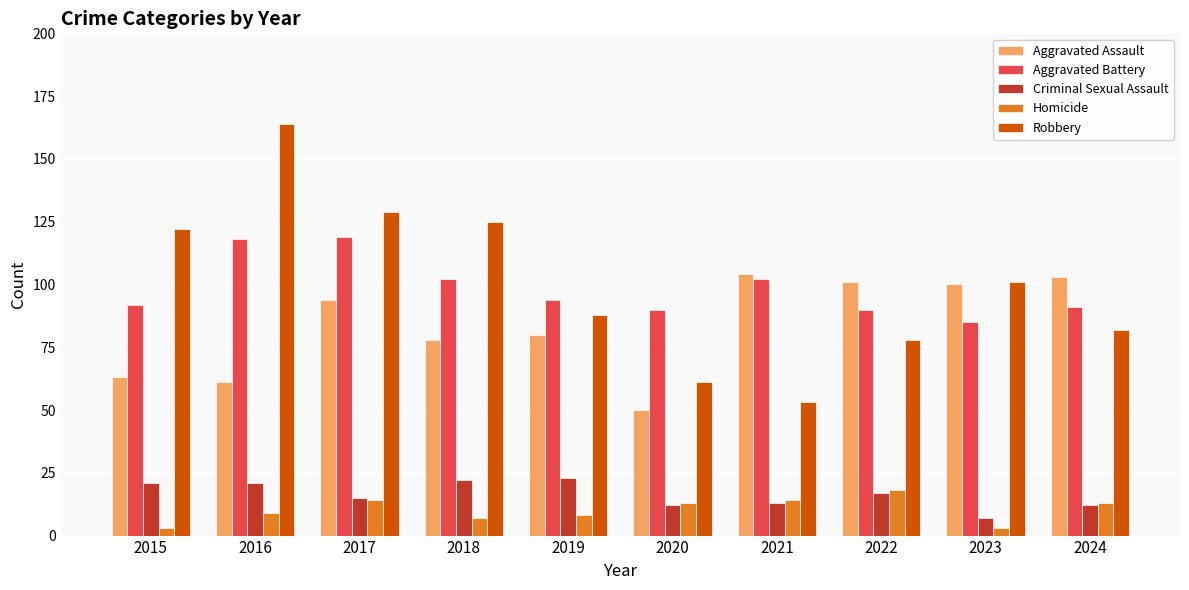

Reading left to right, what are all the values shown in this chart?

Aggravated Assault: 2015=63	2016=61	2017=94	2018=78	2019=80	2020=50	2021=104	2022=101	2023=100	2024=103
Aggravated Battery: 2015=92	2016=118	2017=119	2018=102	2019=94	2020=90	2021=102	2022=90	2023=85	2024=91
Criminal Sexual Assault: 2015=21	2016=21	2017=15	2018=22	2019=23	2020=12	2021=13	2022=17	2023=7	2024=12
Homicide: 2015=3	2016=9	2017=14	2018=7	2019=8	2020=13	2021=14	2022=18	2023=3	2024=13
Robbery: 2015=122	2016=164	2017=129	2018=125	2019=88	2020=61	2021=53	2022=78	2023=101	2024=82